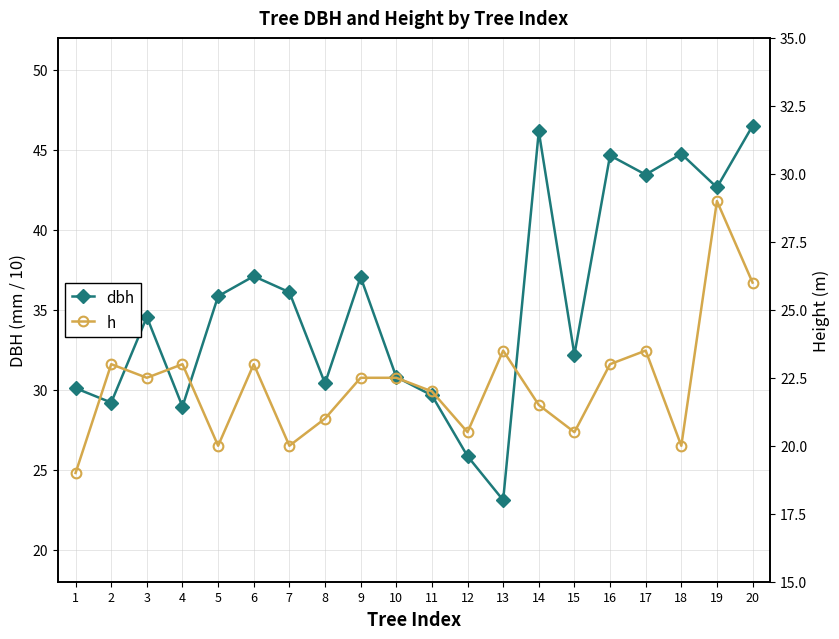

What is the difference between the dbh values at 15 and 8?

1.8